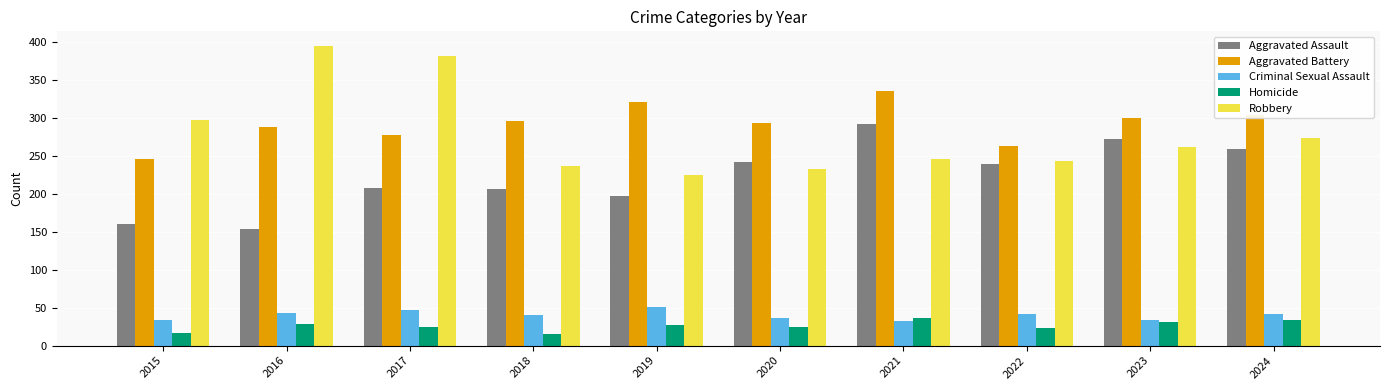

What is the difference between the highest and lowest values at 2015?

280